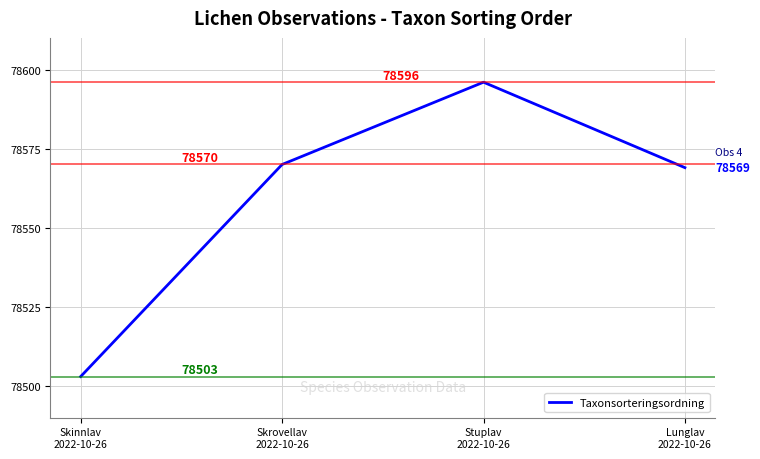

What is the ratio of the value at Lunglav
2022-10-26 to the value at Stuplav
2022-10-26?

1.0